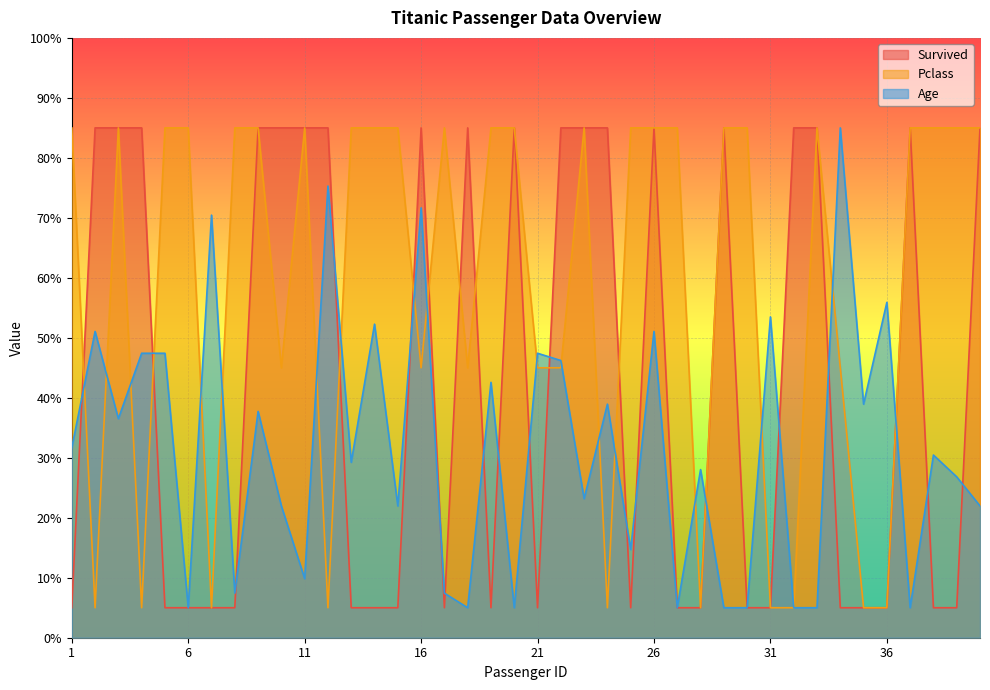

The Age series shows 22.0 at 15. True or false?

True